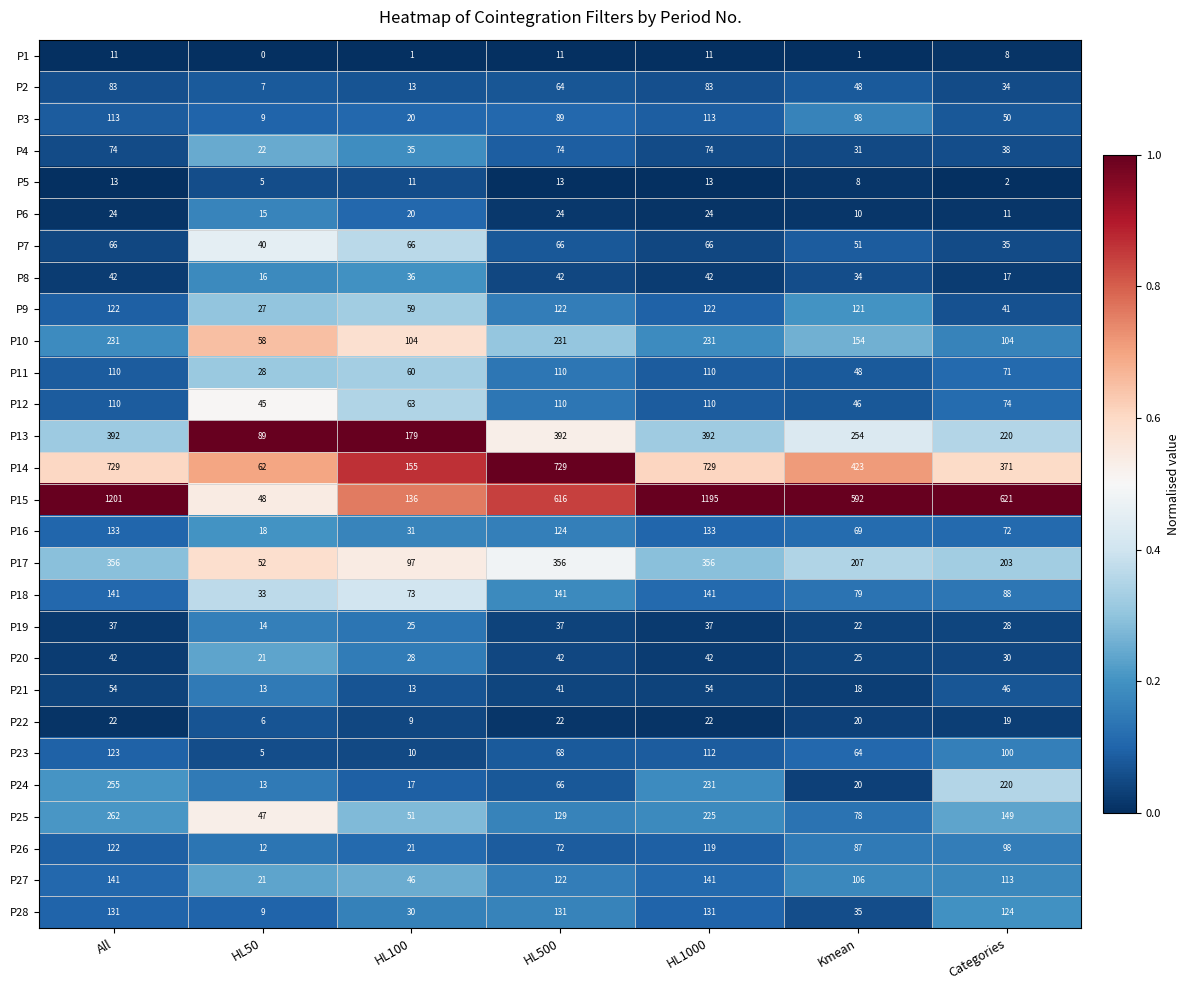

What is the difference between the highest and lowest values at Categories?

619